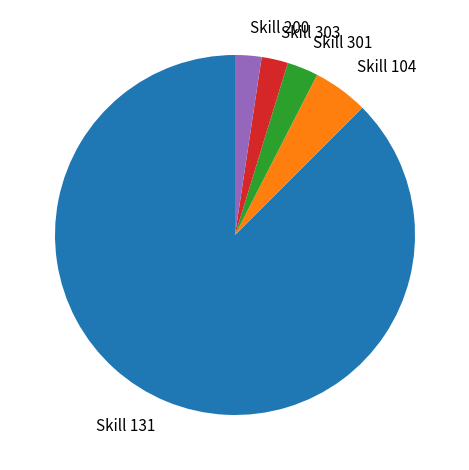

Do Skill 303 and Skill 301 together represent more than half of the pie?

No